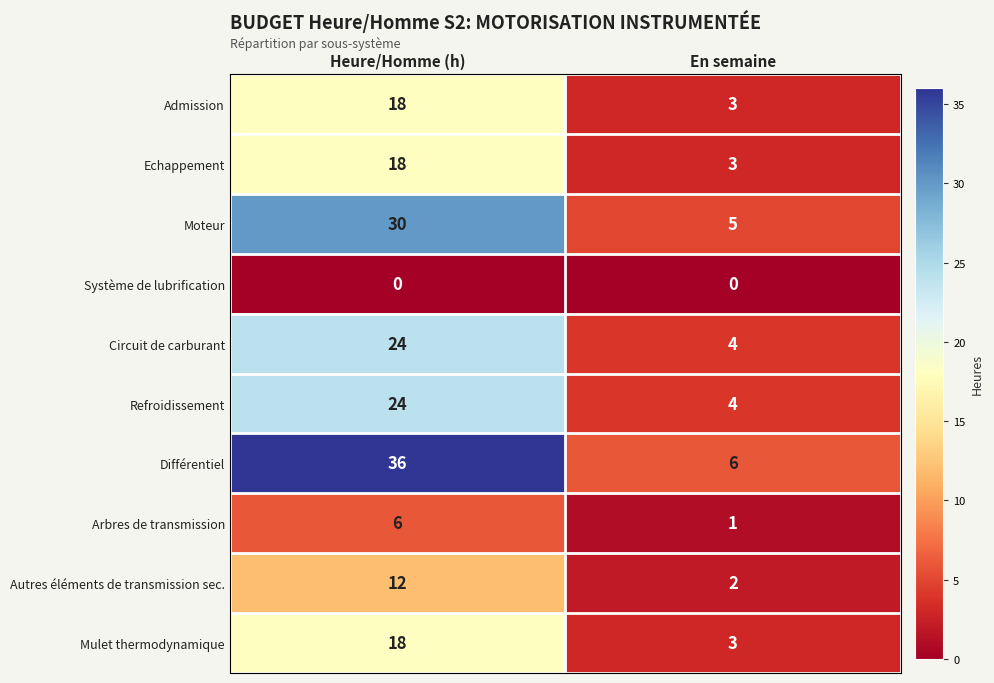

How many data points does each series have?

2